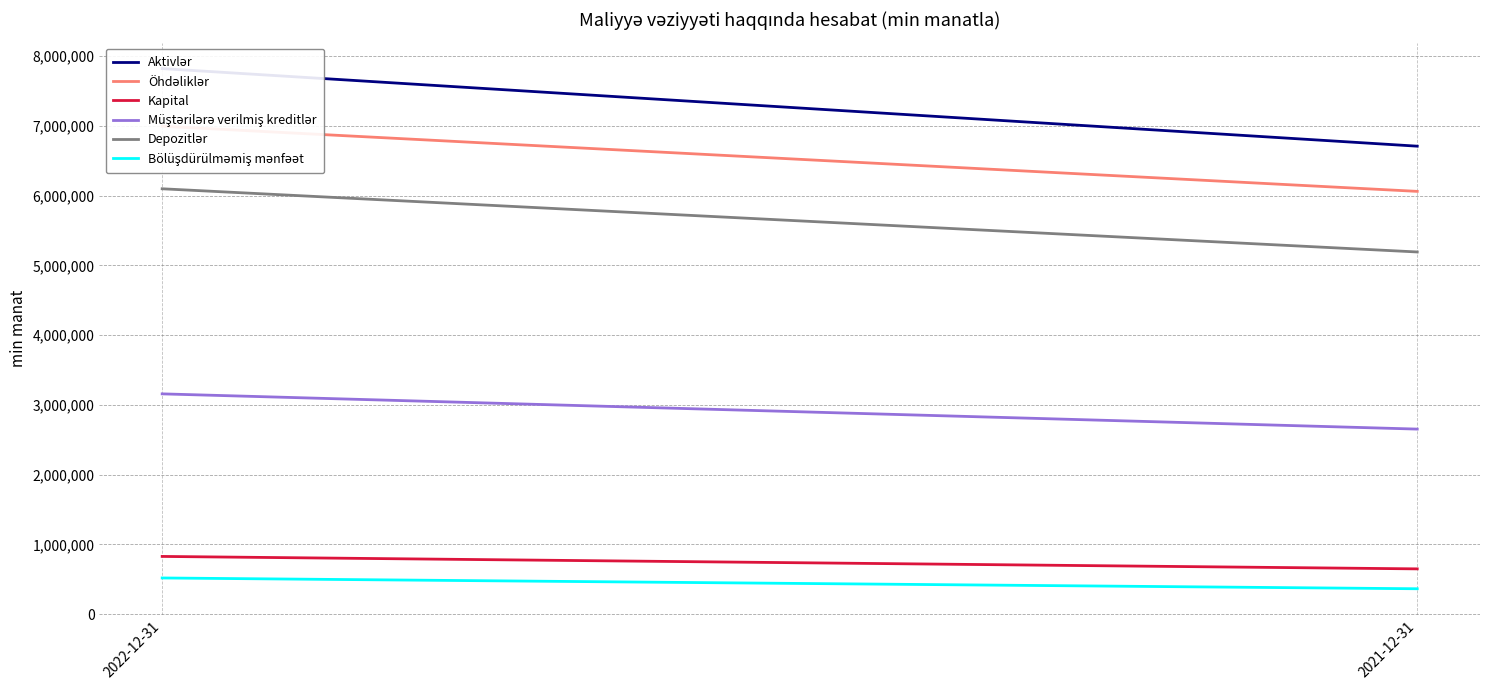

Reading left to right, extract all data points from this chart.

Aktivlər: 7822172	6709523
Öhdəliklər: 6995519	6061327
Kapital: 826654	648196
Müştərilərə verilmiş kreditlər: 3157769	2652560
Depozitlər: 6098626	5192419
Bölüşdürülməmiş mənfəət: 517817	363045